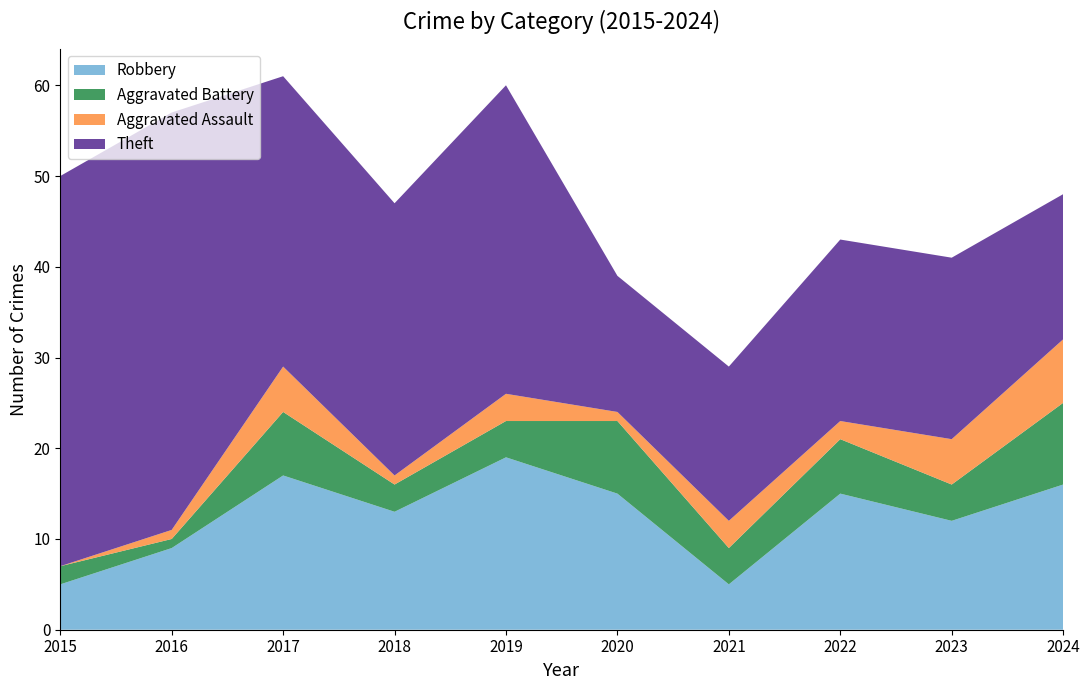

What is the sum of the Aggravated Assault values at 2016 and 2021?

4